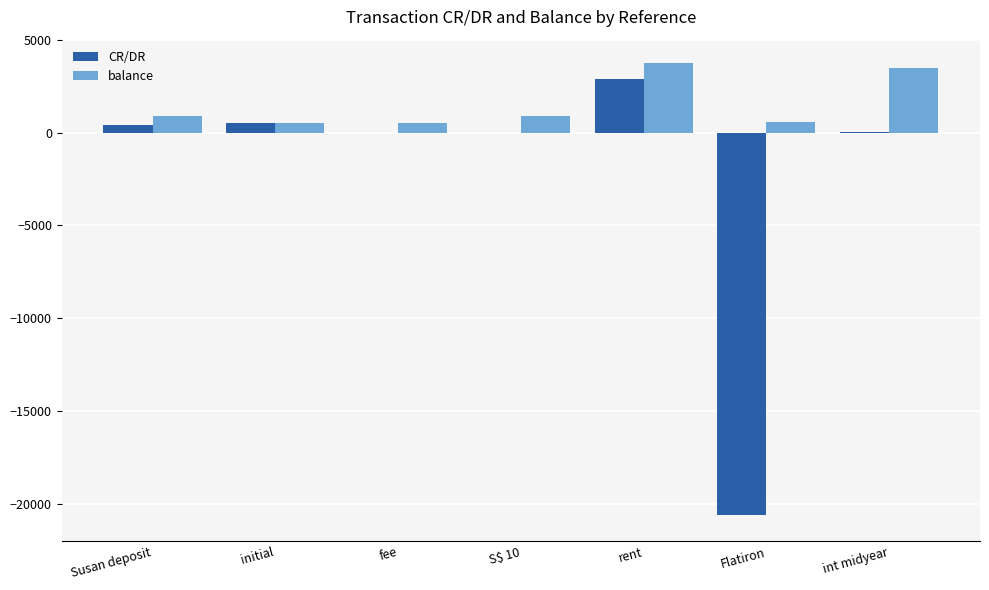

Which label corresponds to the largest value in the chart?

rent